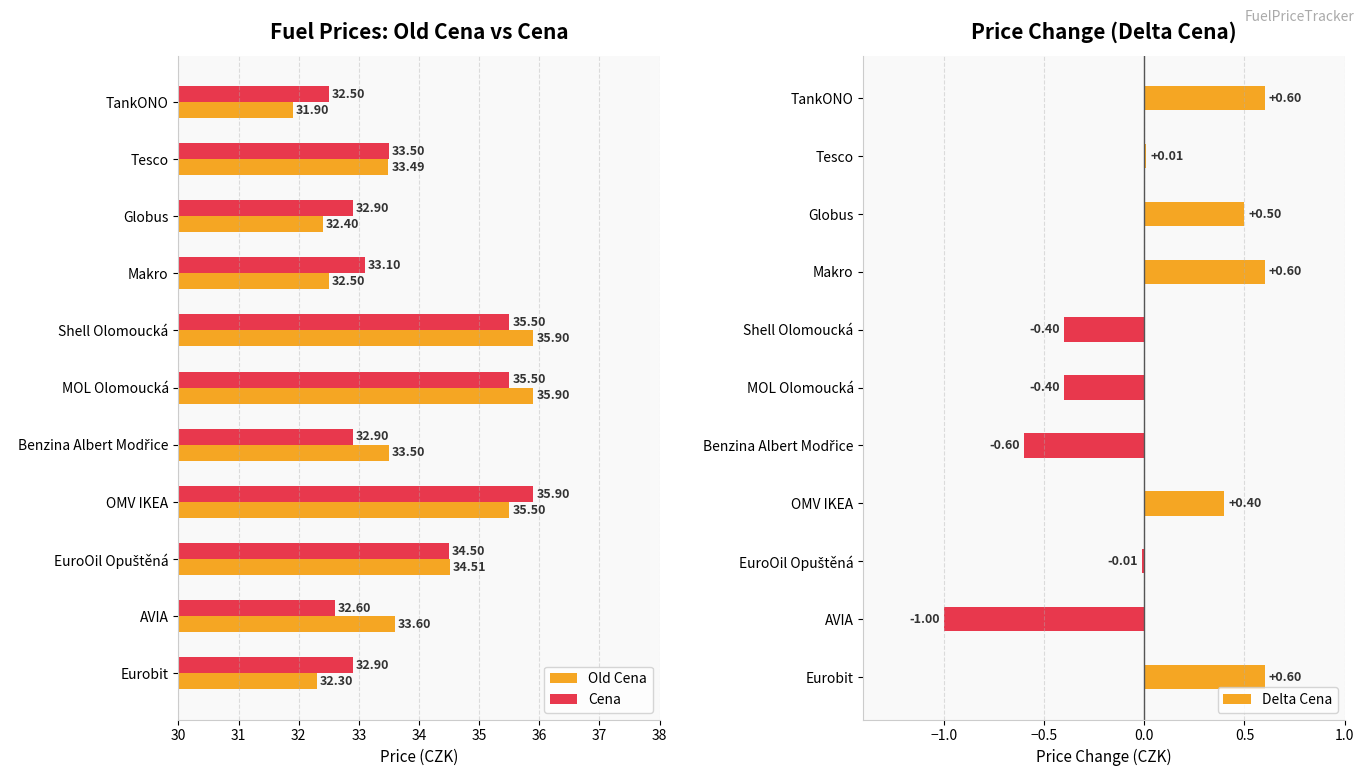

Is the value of Cena at Eurobit greater than the value of Old Cena at Makro?

Yes